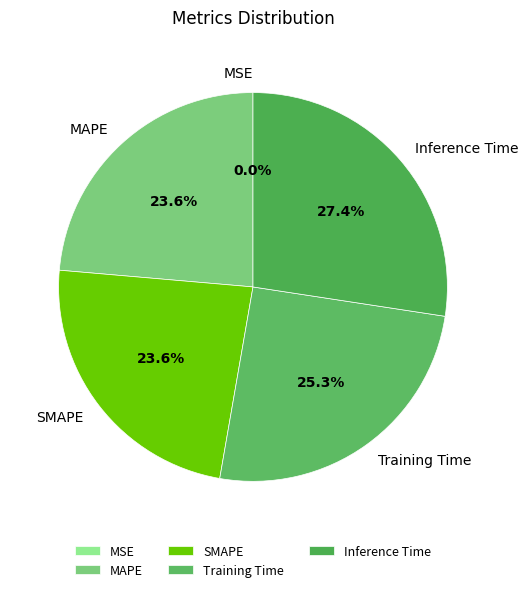

What percentage is the SMAPE slice, to the nearest percent?

24%